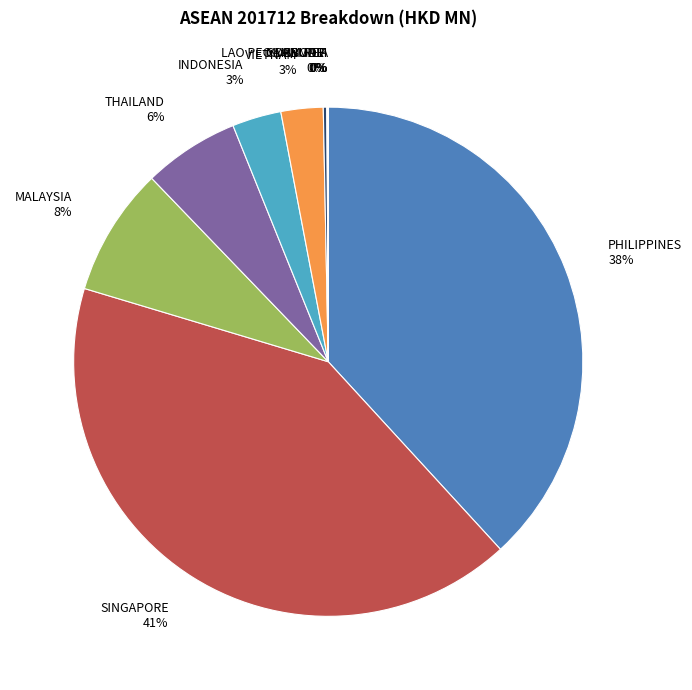

Does PHILIPPINES represent more than half of the total?

No